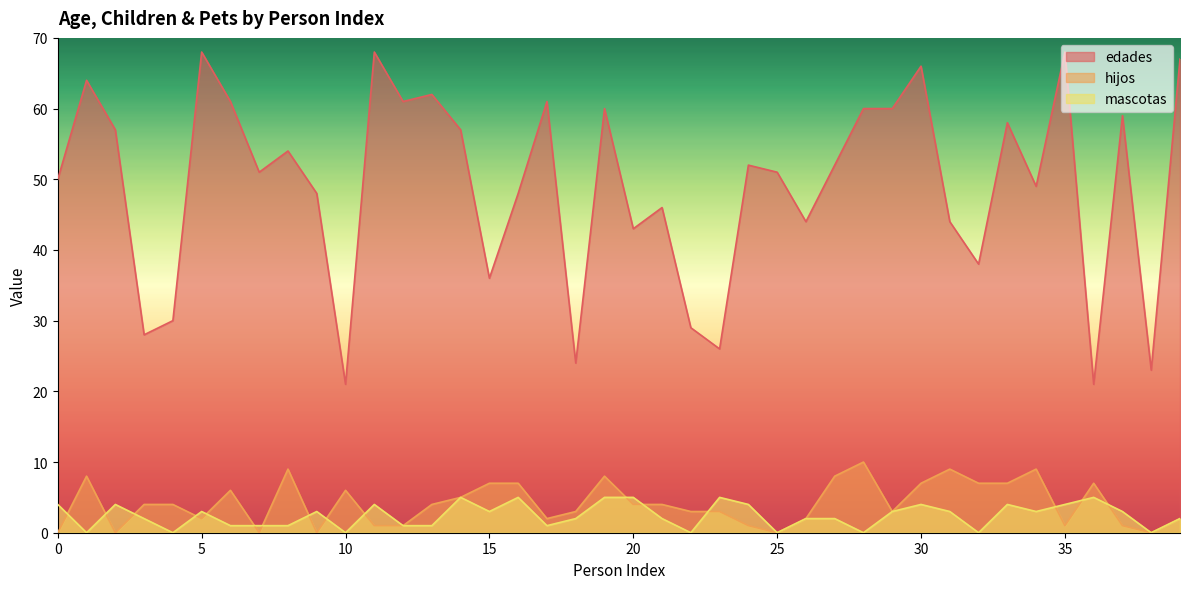

What are all the series names shown in the legend?

edades, hijos, mascotas